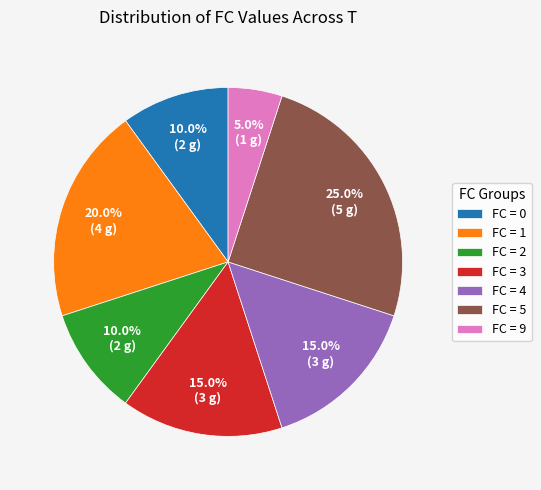

What is the total percentage of FC = 5 and FC = 3?

40.0%